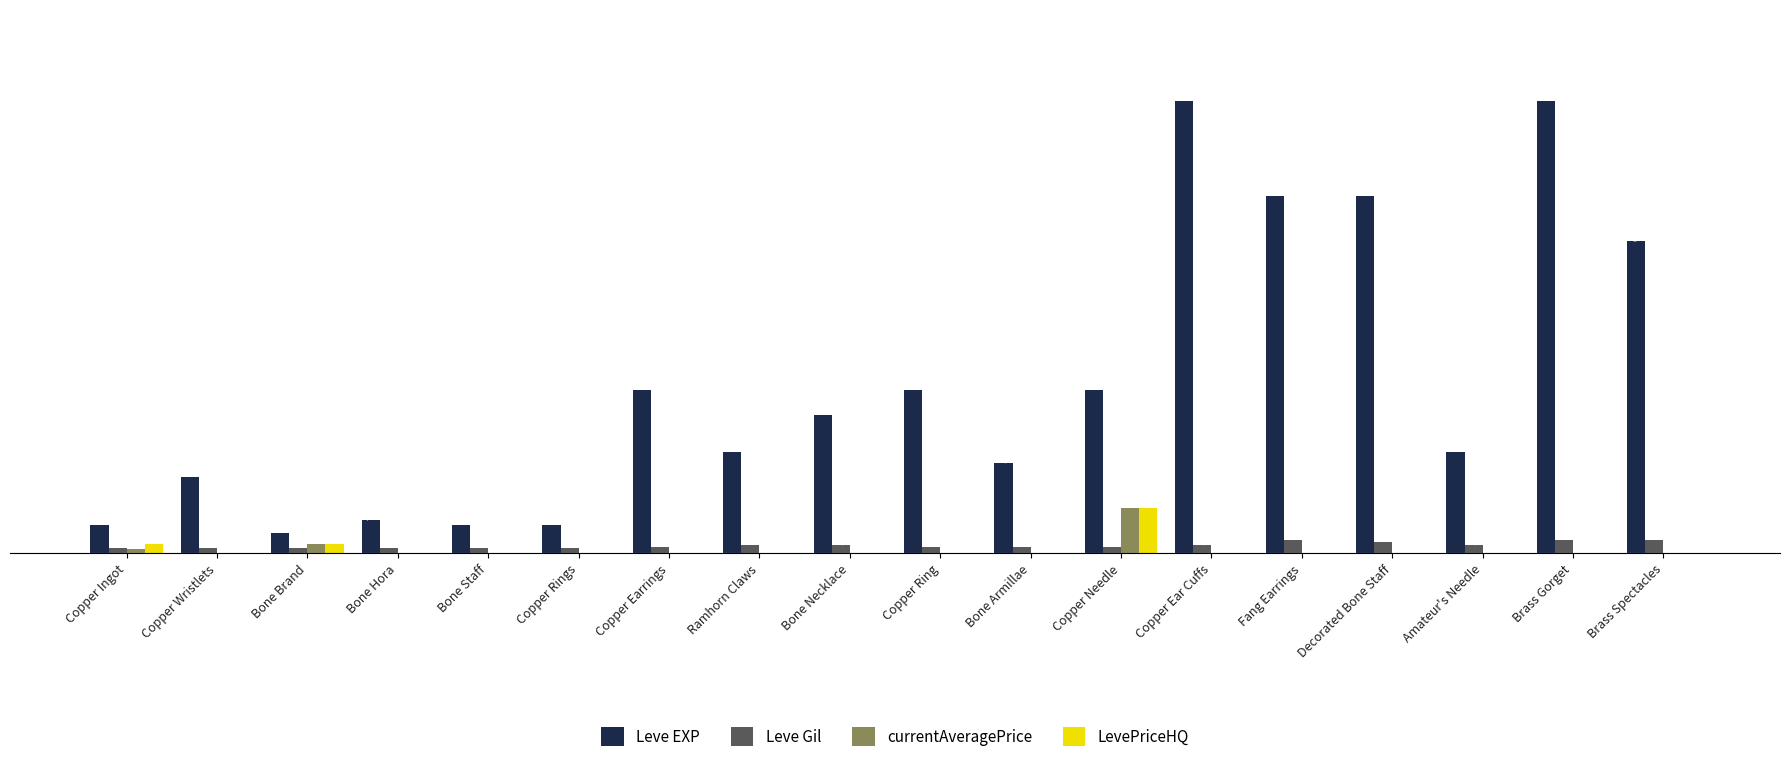

At which label is LevePriceHQ closest to 503?

Bone Brand